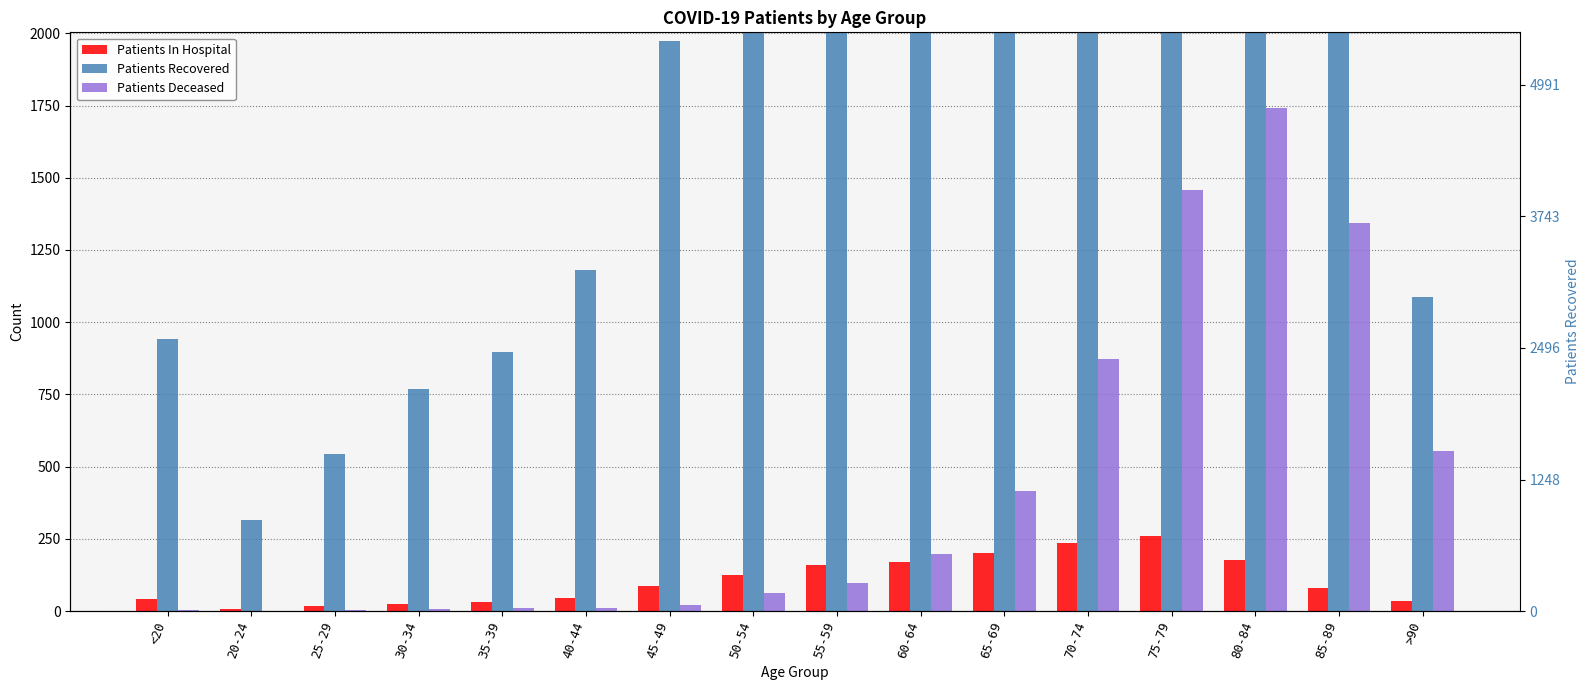

What are all the series names shown in the legend?

Patients In Hospital, Patients Recovered, Patients Deceased